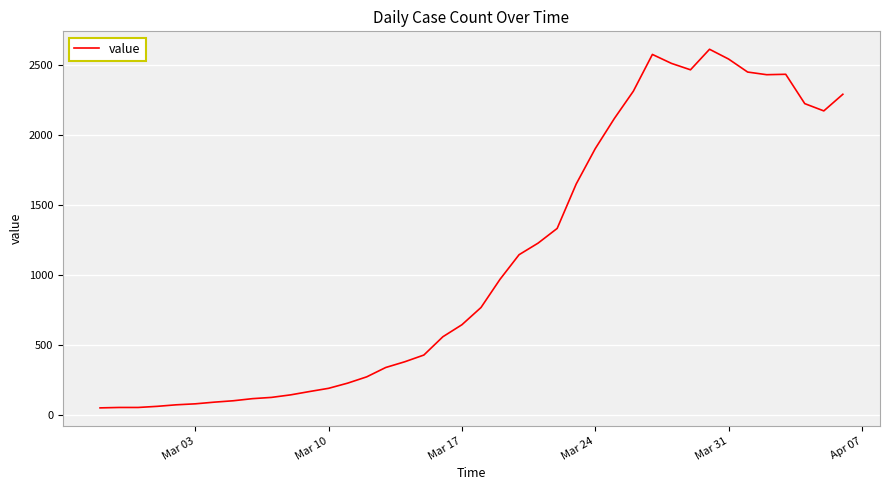

What is the maximum value shown in the chart?

2614